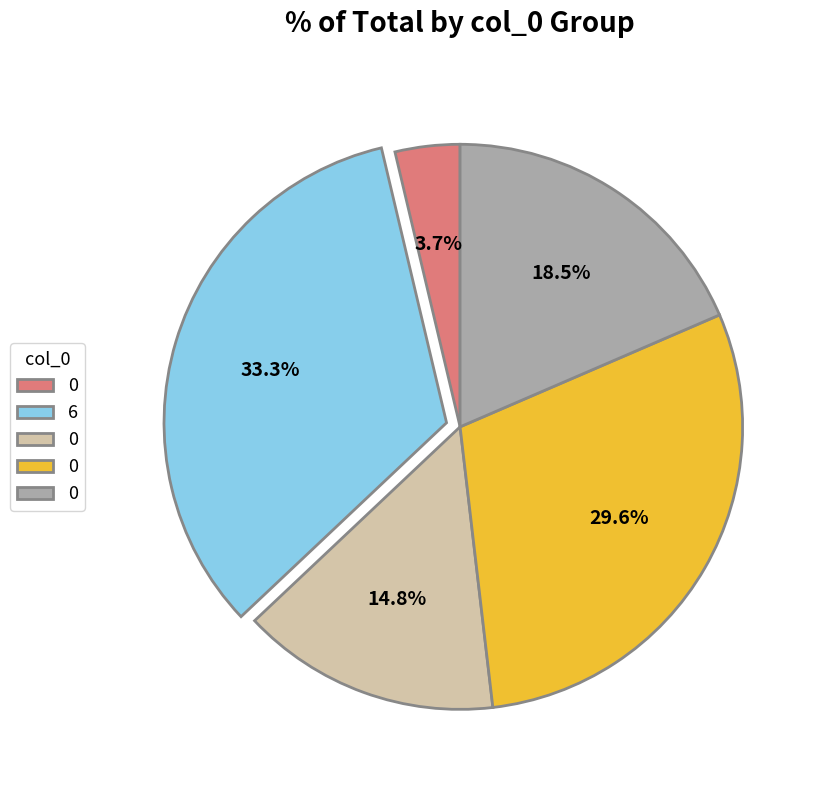

Is there a majority slice in this chart?

No